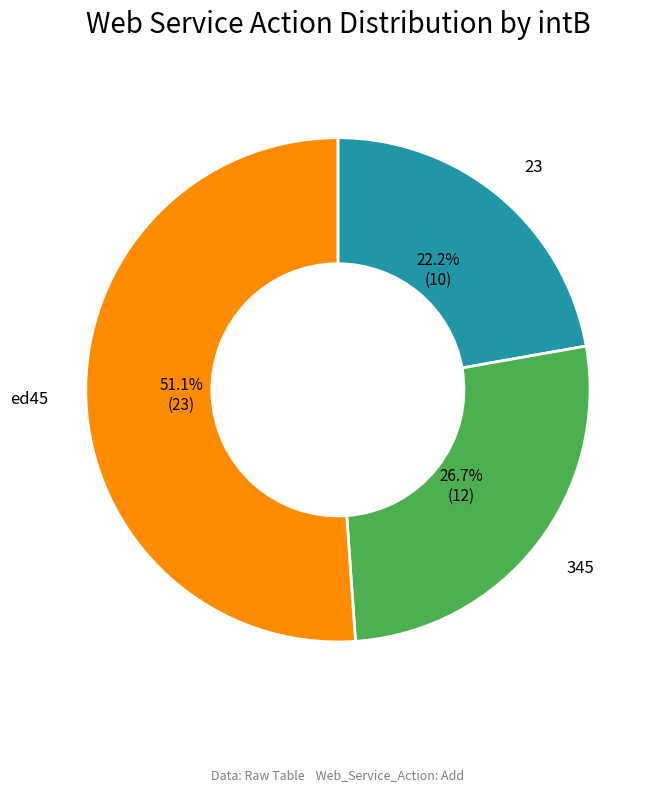

Approximately how many times larger is the value at 23 compared to ed45?

0.4